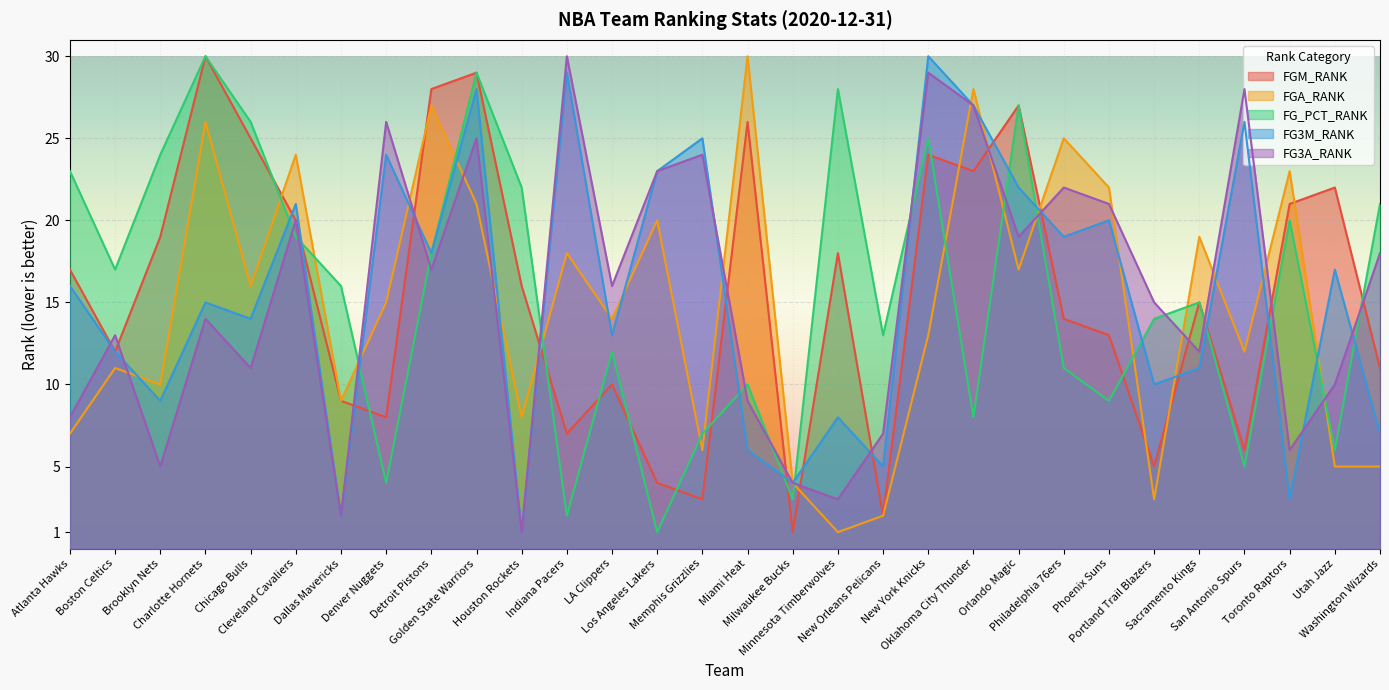

What is the total value across all series at Portland Trail Blazers?

47